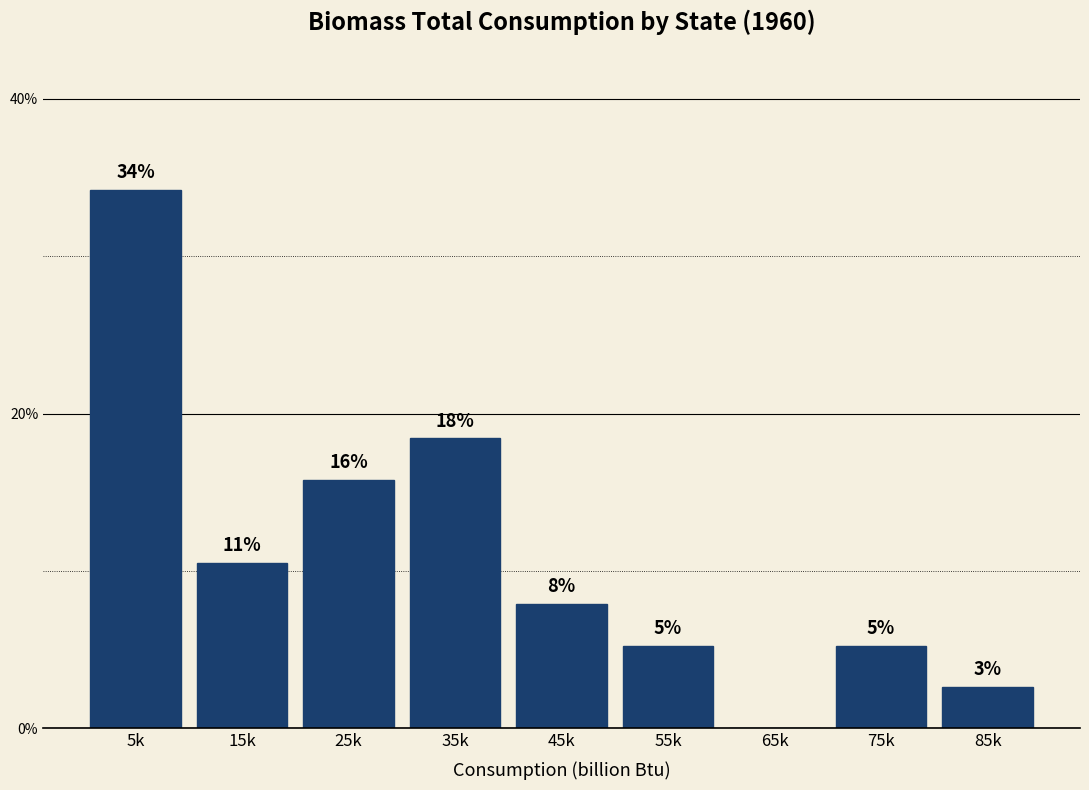

Are the bars horizontal?

No